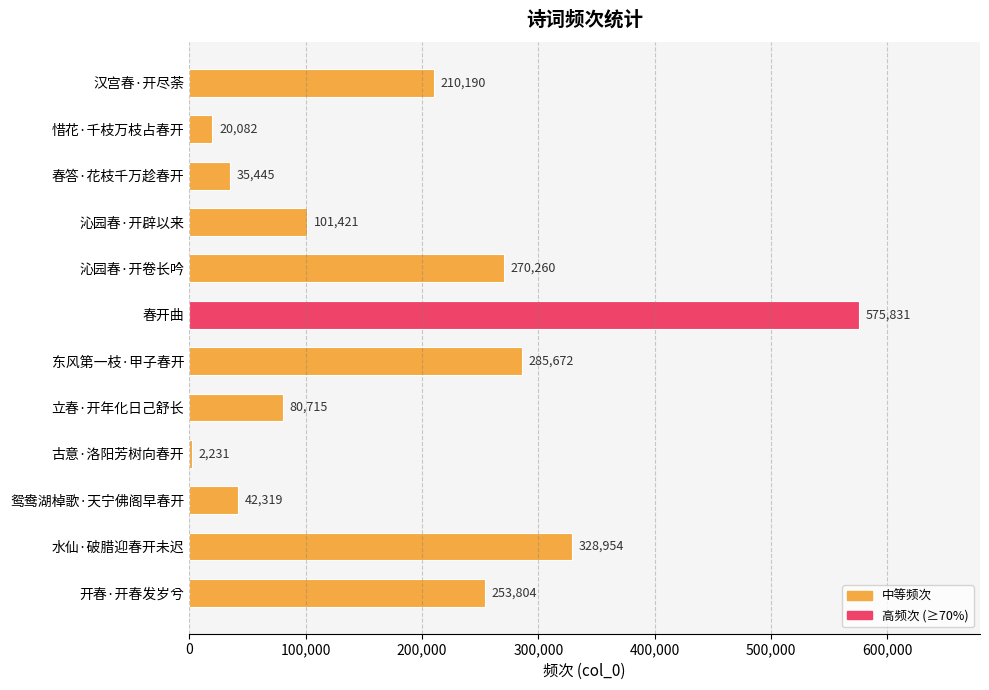

Which label corresponds to the smallest value in the chart?

古意·洛阳芳树向春开